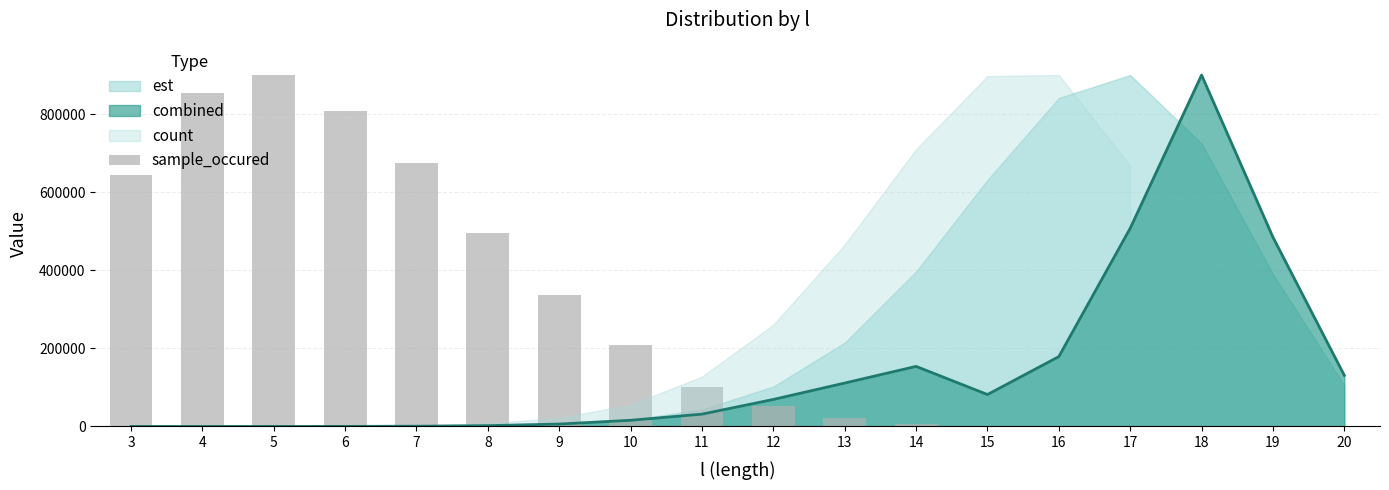

Which has a higher value, 13 or 5?

5